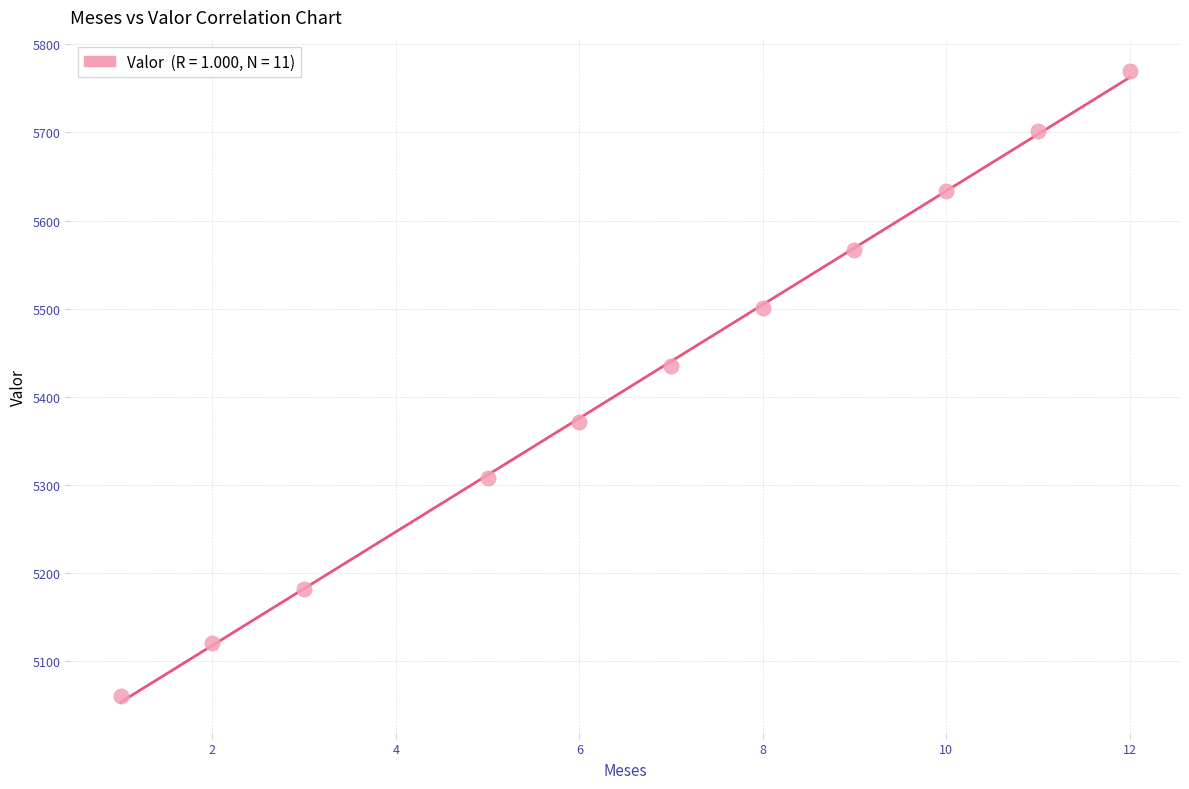

What is the average Y value?

5422.5